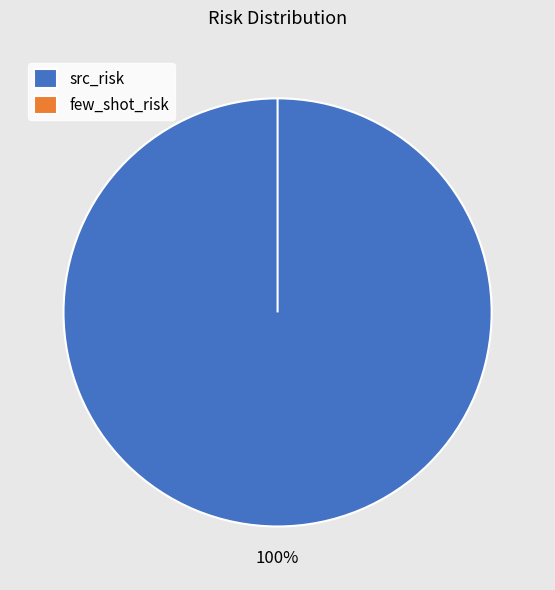

Is there any slice that represents more than half of the pie?

Yes